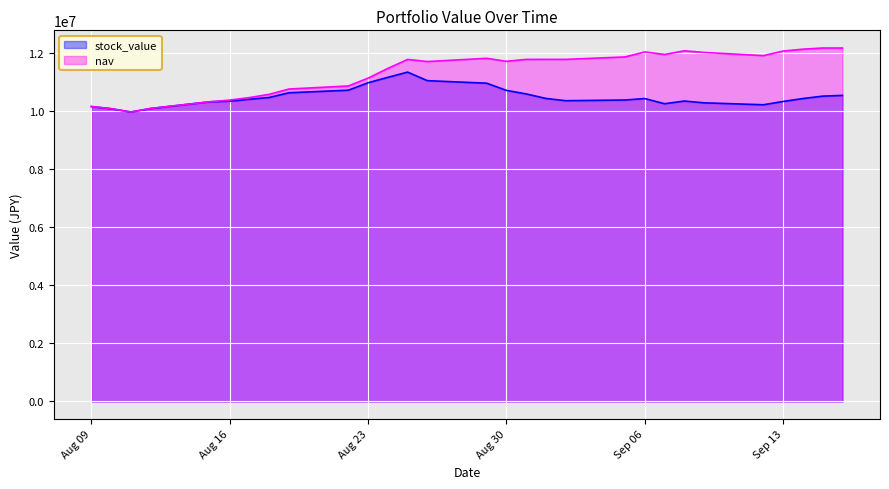

What are all the series names shown in the legend?

stock_value, nav